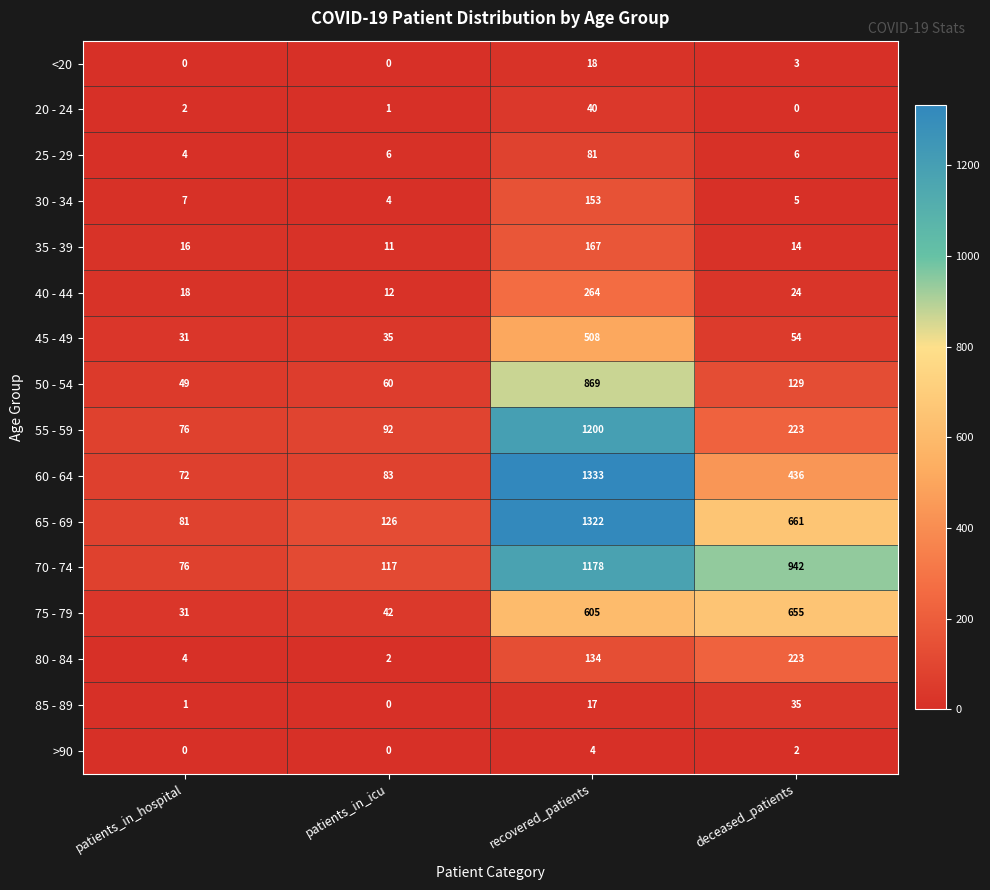

Rank the series at recovered_patients from lowest to highest value.

>90, 85 - 89, <20, 20 - 24, 25 - 29, 80 - 84, 30 - 34, 35 - 39, 40 - 44, 45 - 49, 75 - 79, 50 - 54, 70 - 74, 55 - 59, 65 - 69, 60 - 64